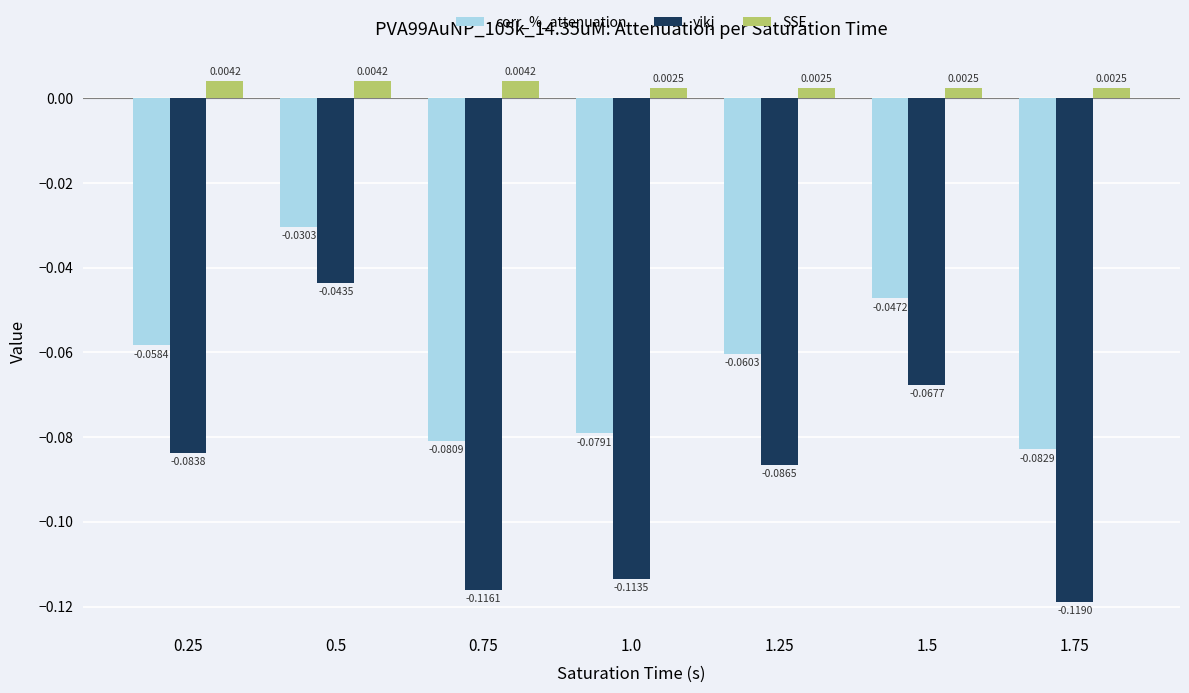

Is the value of corr_%_attenuation at 0.25 greater than the value of yikj at 1.5?

Yes